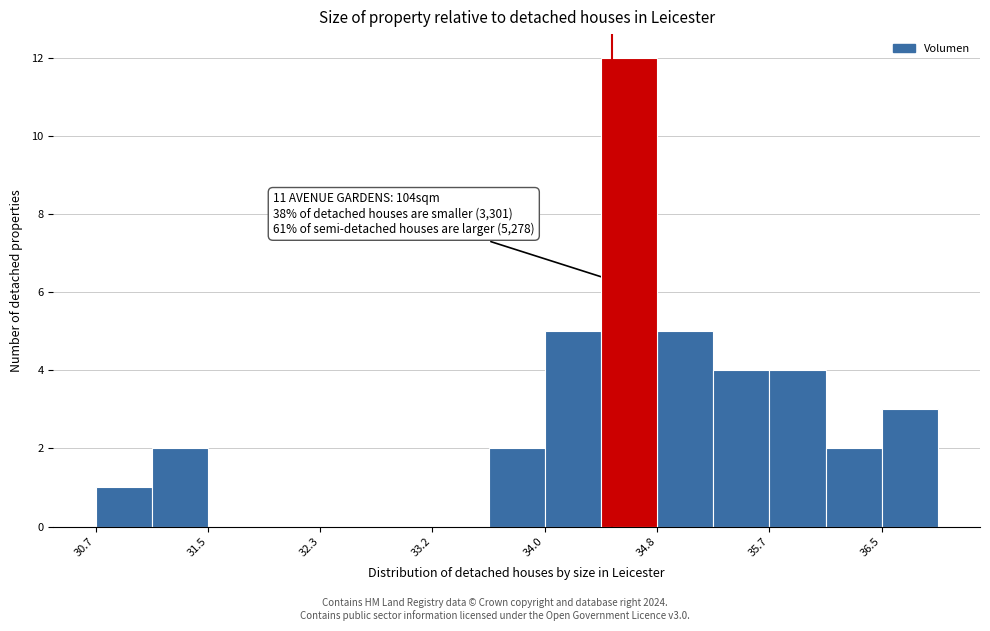

Over which range of the x-axis is the bar tallest?

34.4 to 34.8